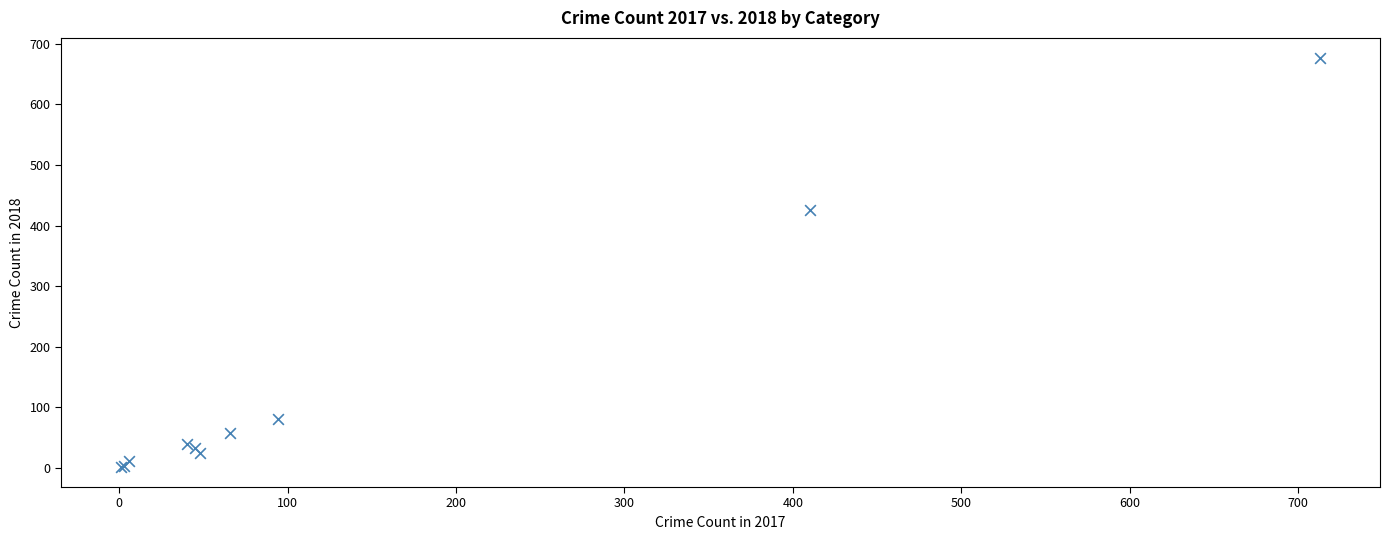

What Y value in the scatter plot is closest to 339?

426